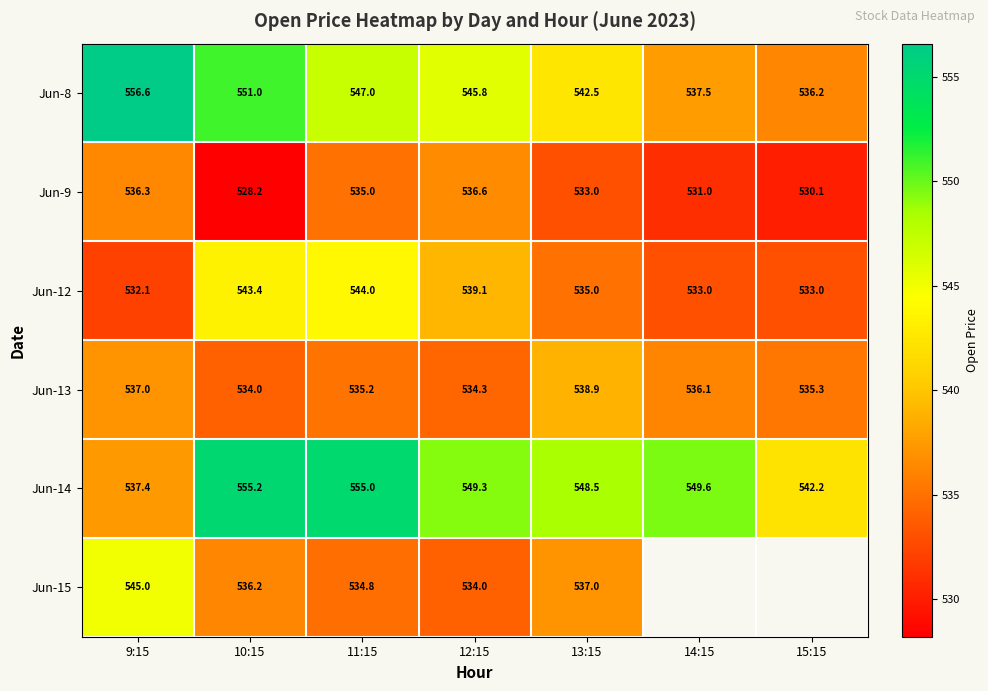

At how many categories does at least one series exceed 528?

7